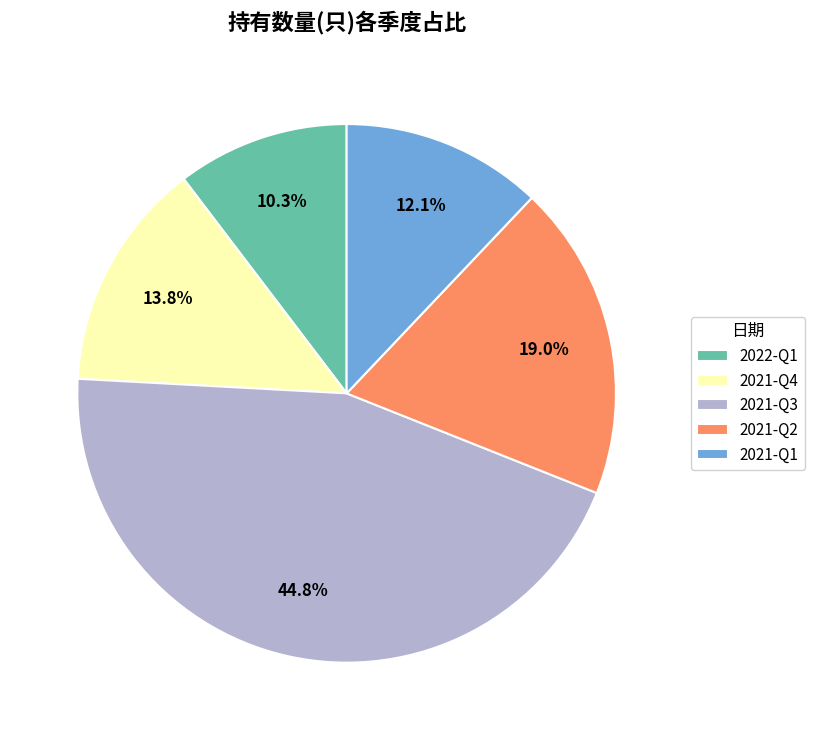

To the nearest percent, what portion does 2021-Q2 represent?

19%